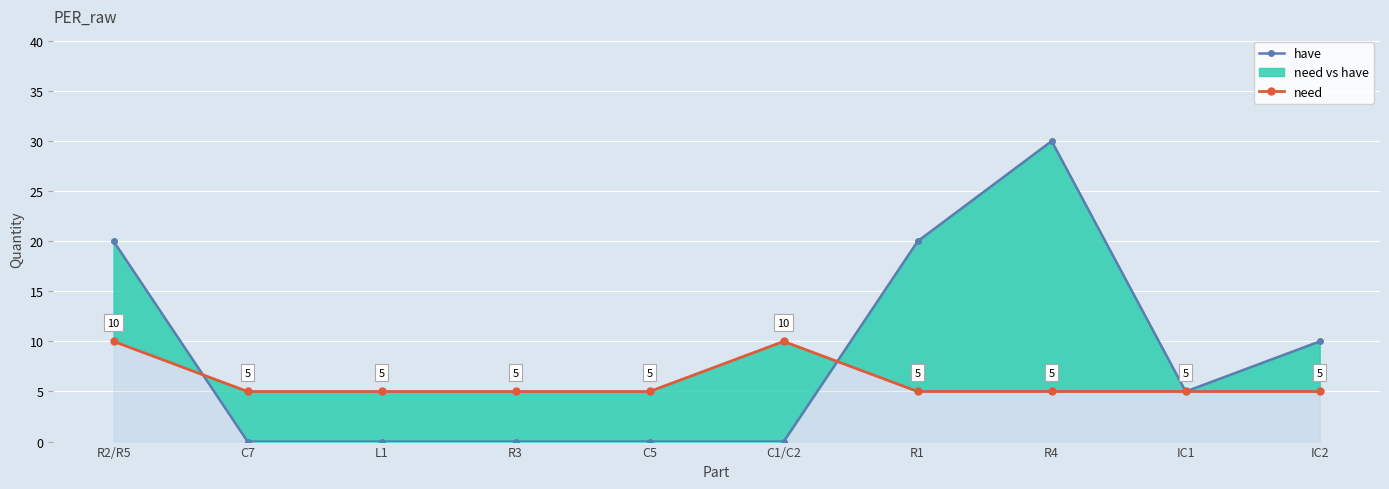

Rank the series at R3 from highest to lowest value.

need, have